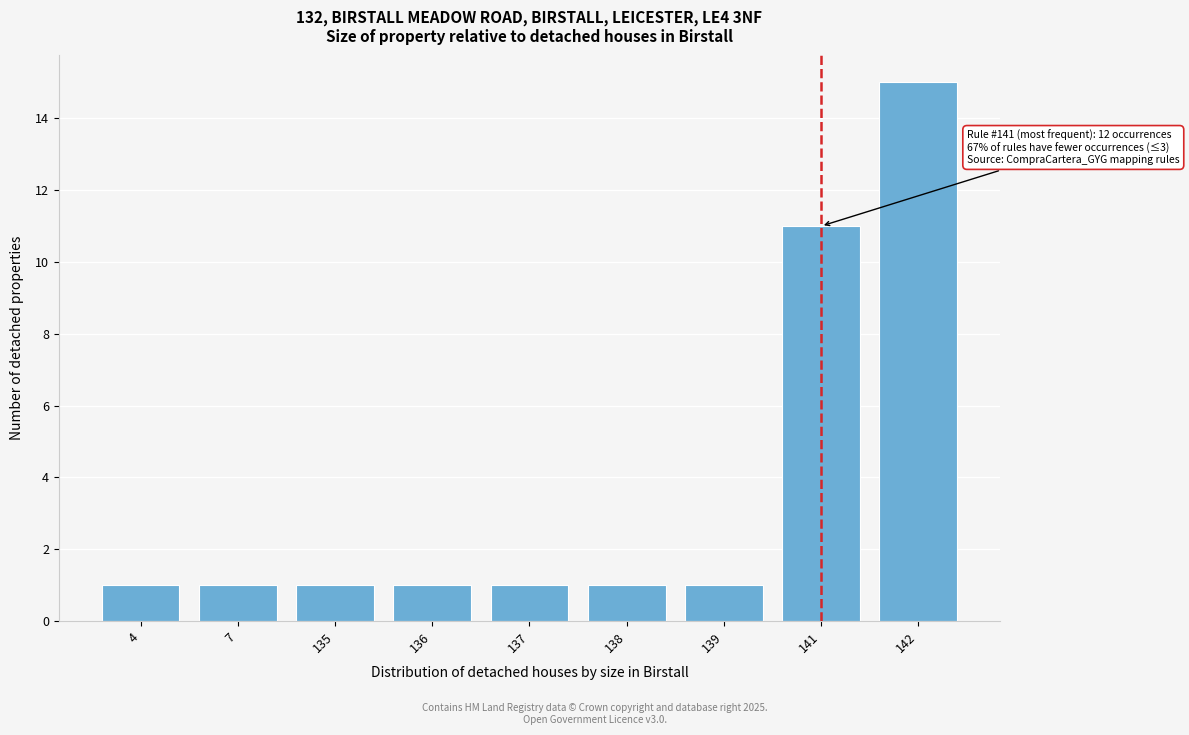

Reading left to right, what are all the values shown in this chart?

4=1	7=1	135=1	136=1	137=1	138=1	139=1	141=11	142=15